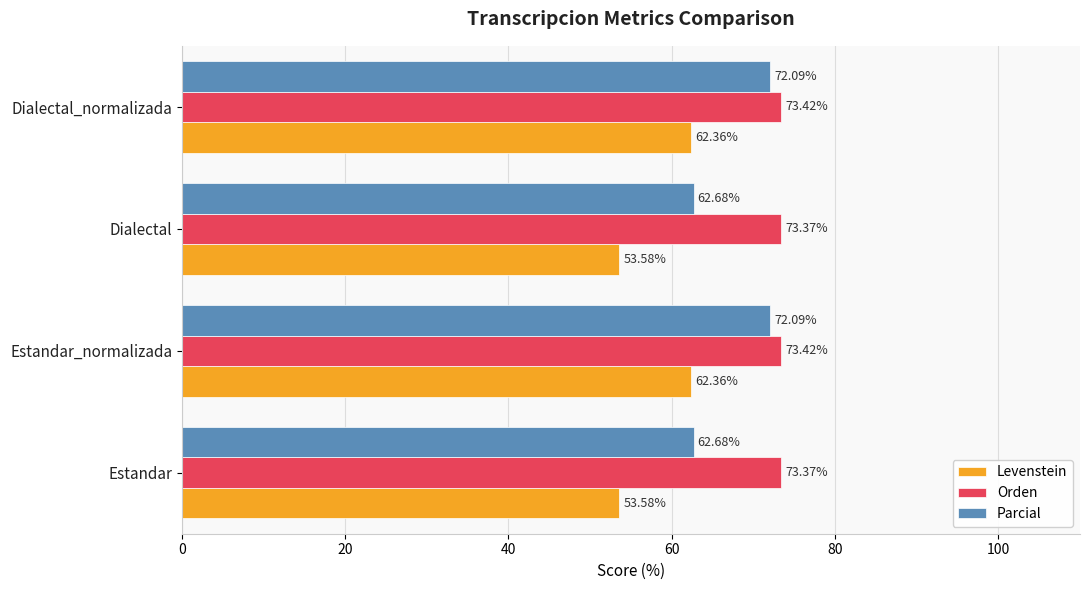

What is the minimum value shown in the chart?

53.6